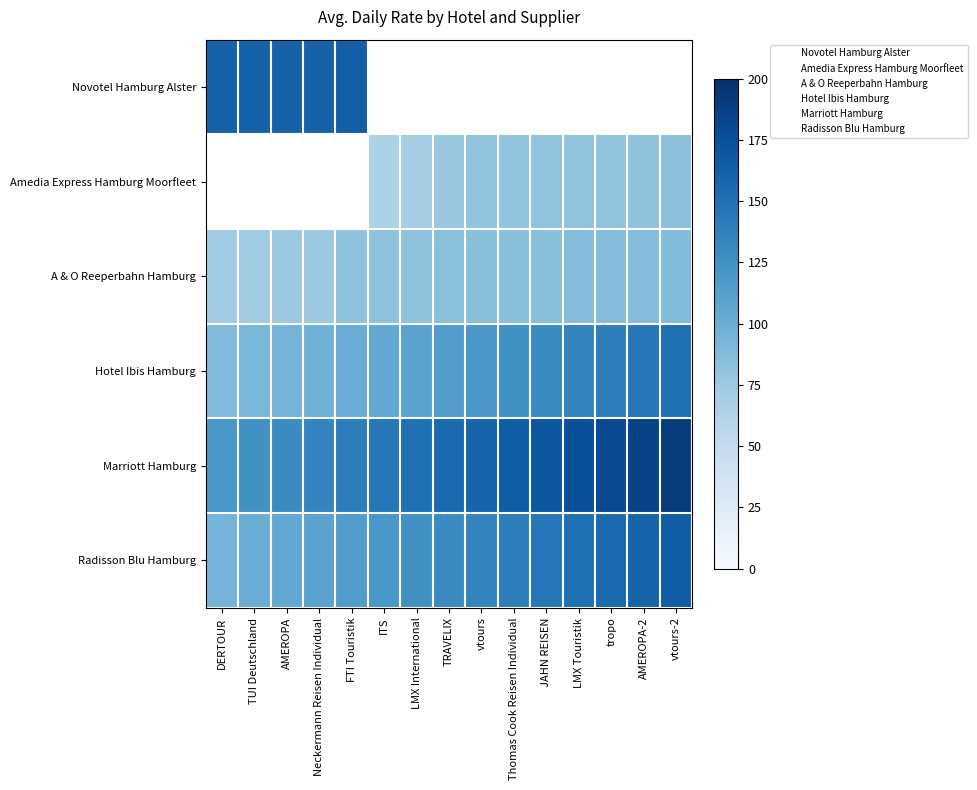

How many data points in Marriott Hamburg are less than 155?

7